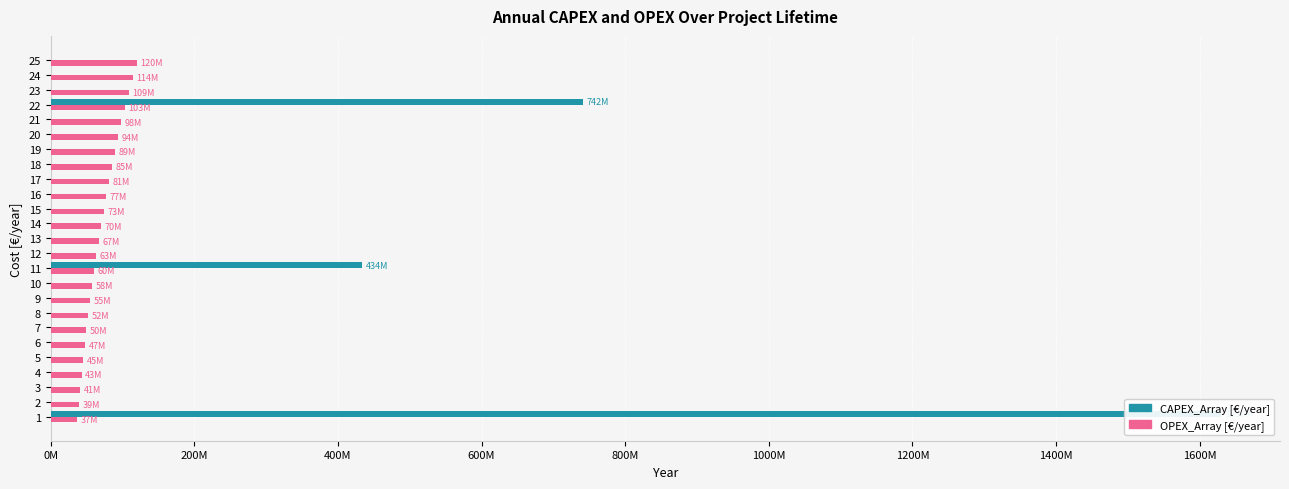

What is the value of the OPEX_Array [€/year] bar at the 12th from the left?

63483996.7